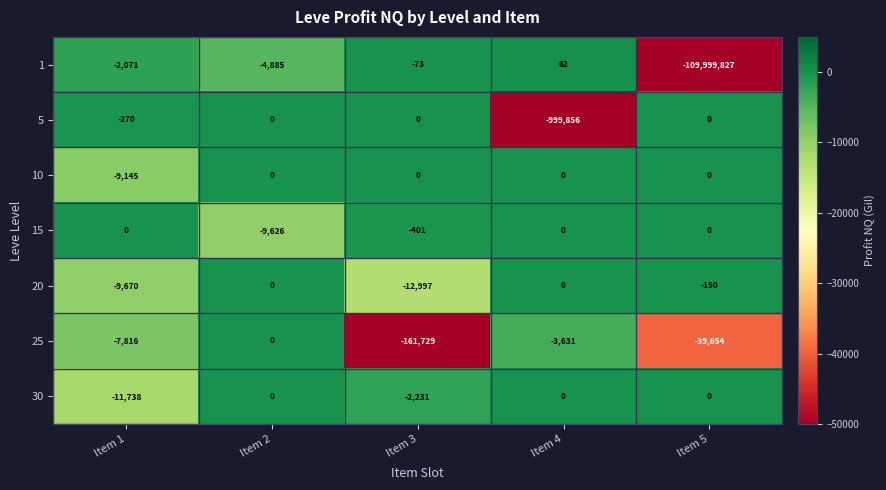

Which series changed the most between Item 2 and Item 4?

5